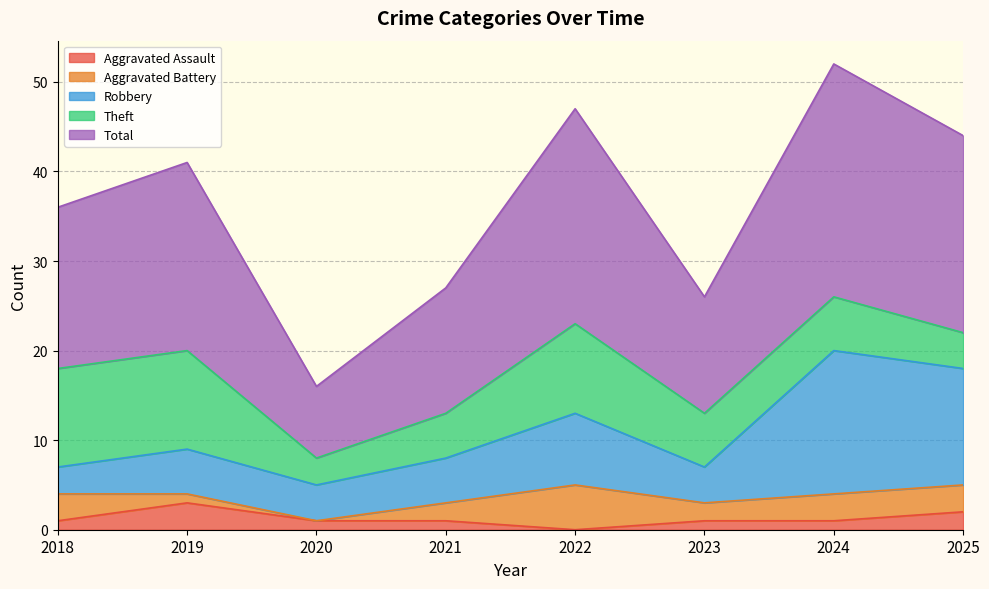

Where does the Total series first go above 21?

2022